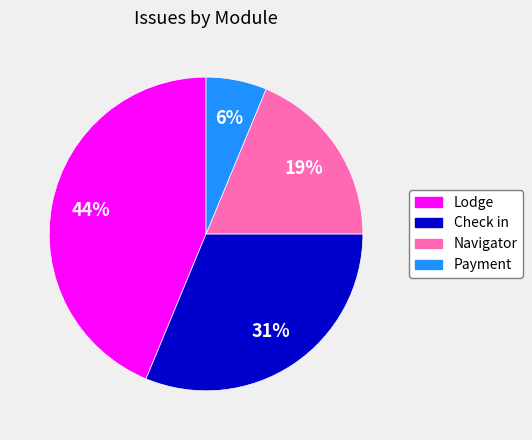

True or false: Lodge accounts for 44% of the total.

True